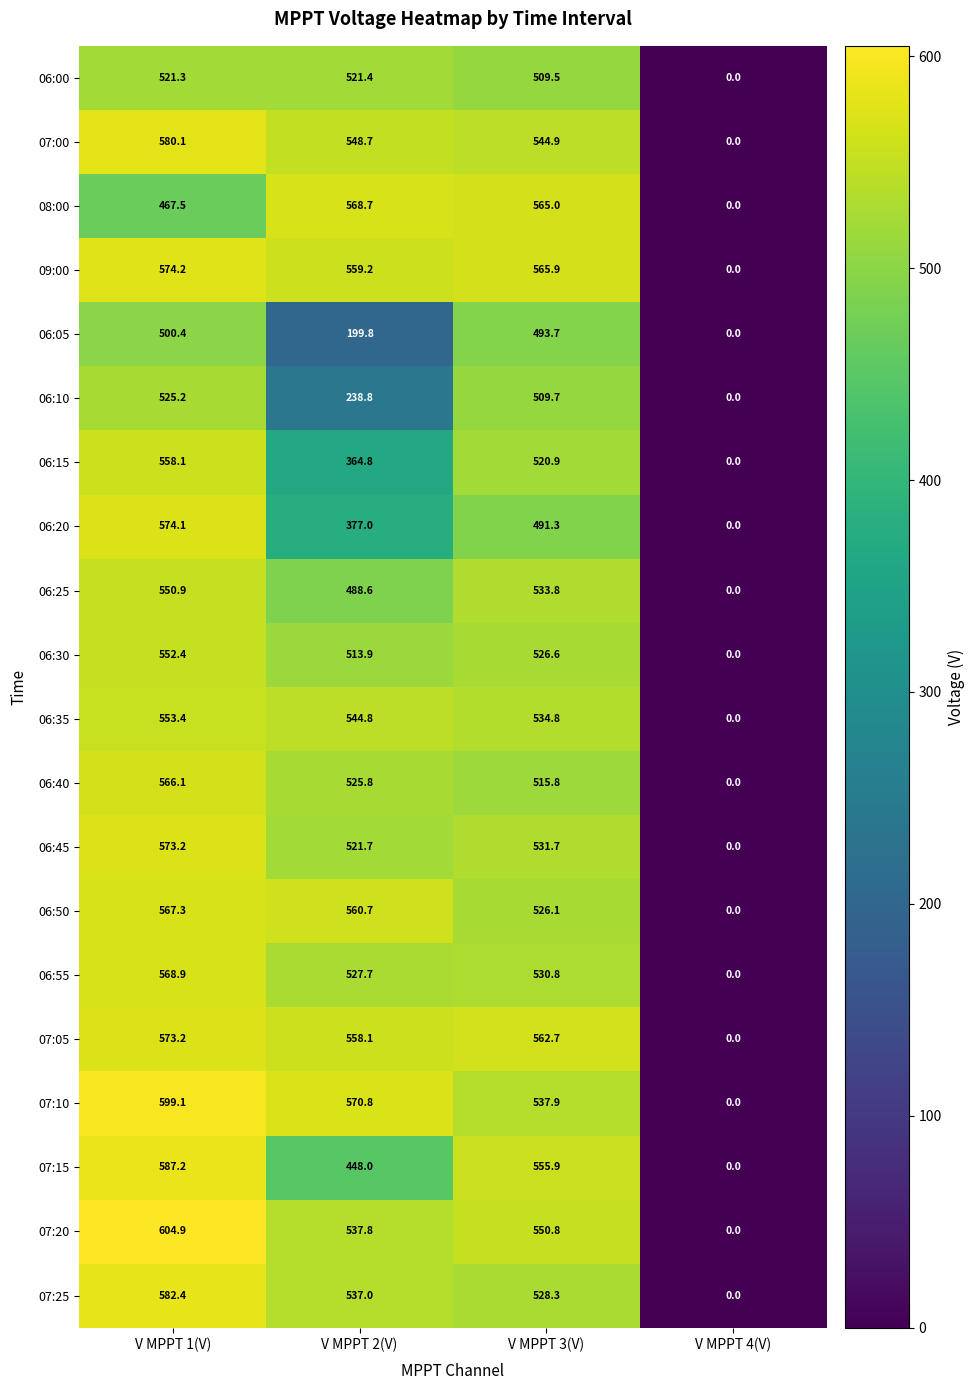

True or false: 06:45 has a value of 573.2 at V MPPT 1(V).

True